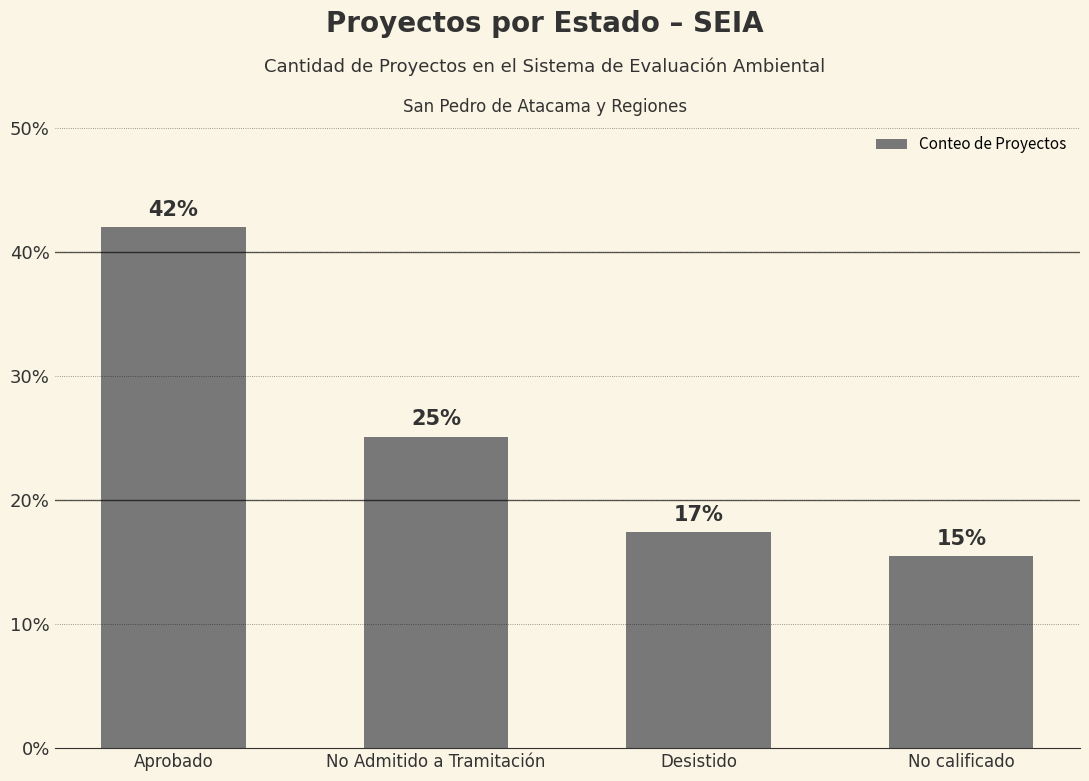

Which category has the highest value across all series?

Aprobado